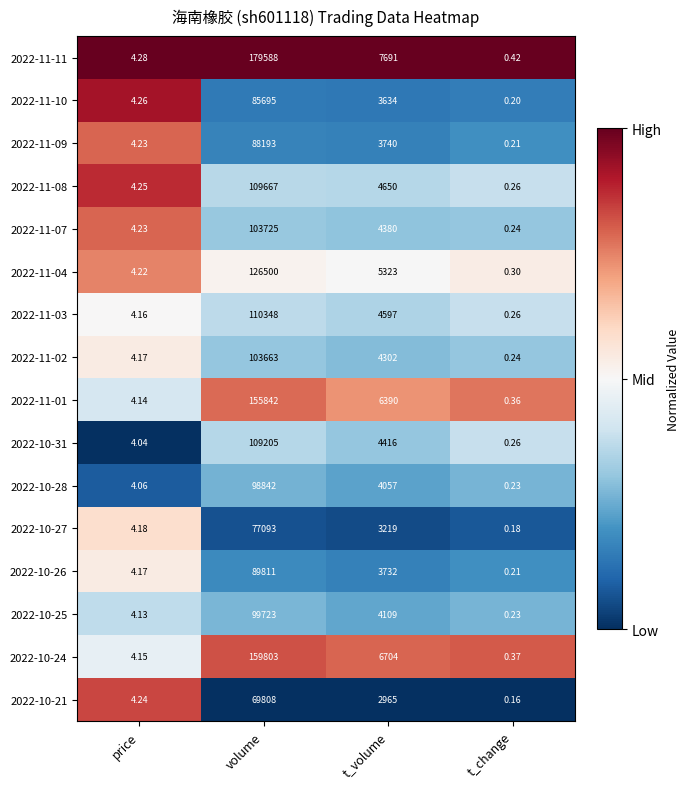

Where is 2022-11-11 nearest to the value 89794?

t_volume